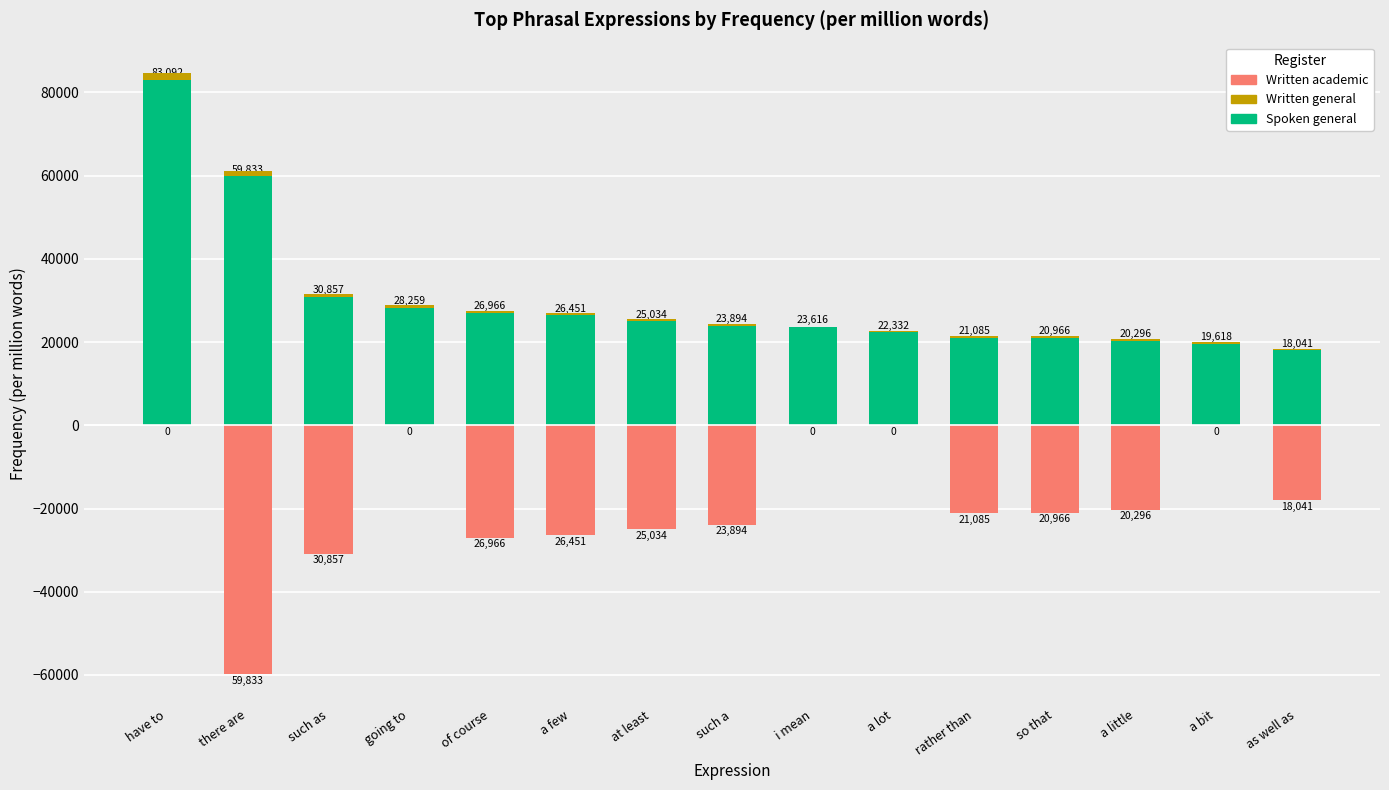

What is the total value across all series at at least?

500.7